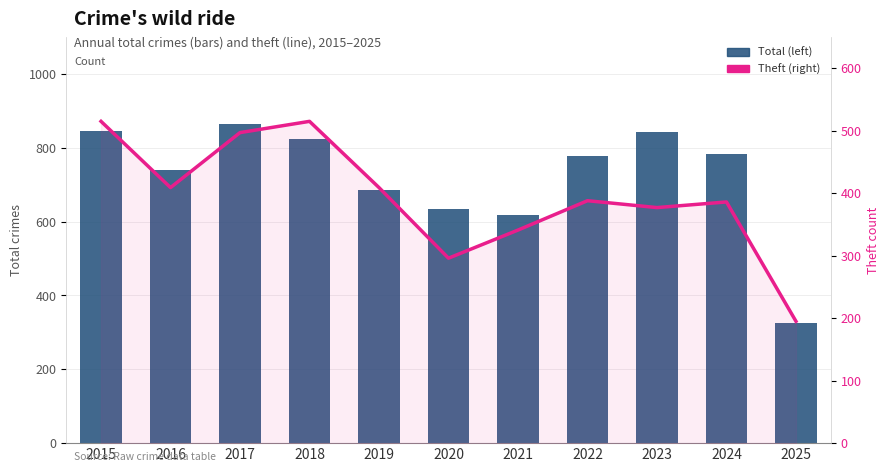

Reading left to right, list all the values displayed in this chart.

Total: 2015=845	2016=741	2017=864	2018=823	2019=686	2020=635	2021=618	2022=779	2023=844	2024=784	2025=325
Theft: 2015=515	2016=409	2017=497	2018=515	2019=409	2020=296	2021=341	2022=388	2023=377	2024=386	2025=195